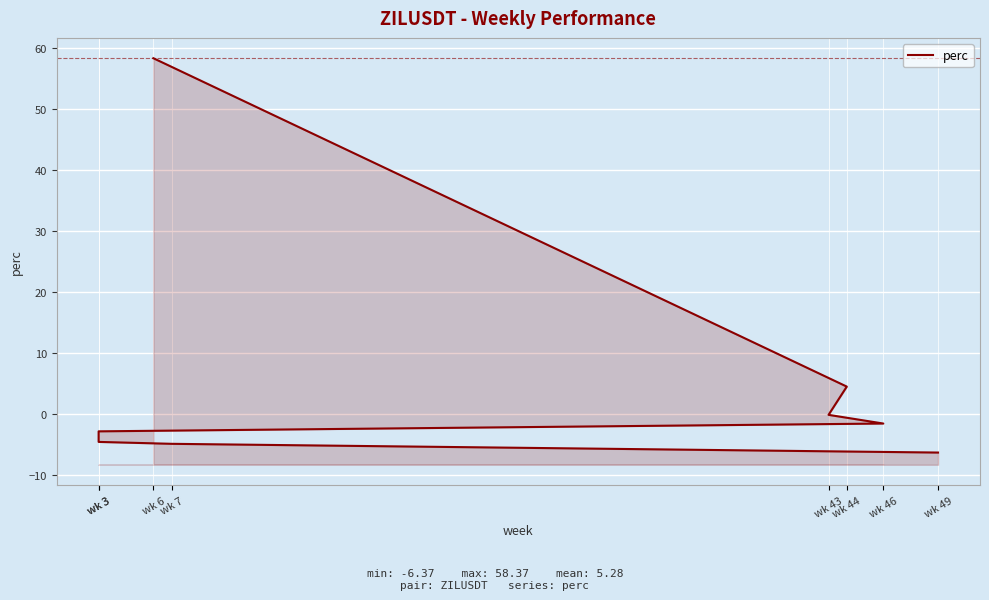

How many data points are less than -1?

5